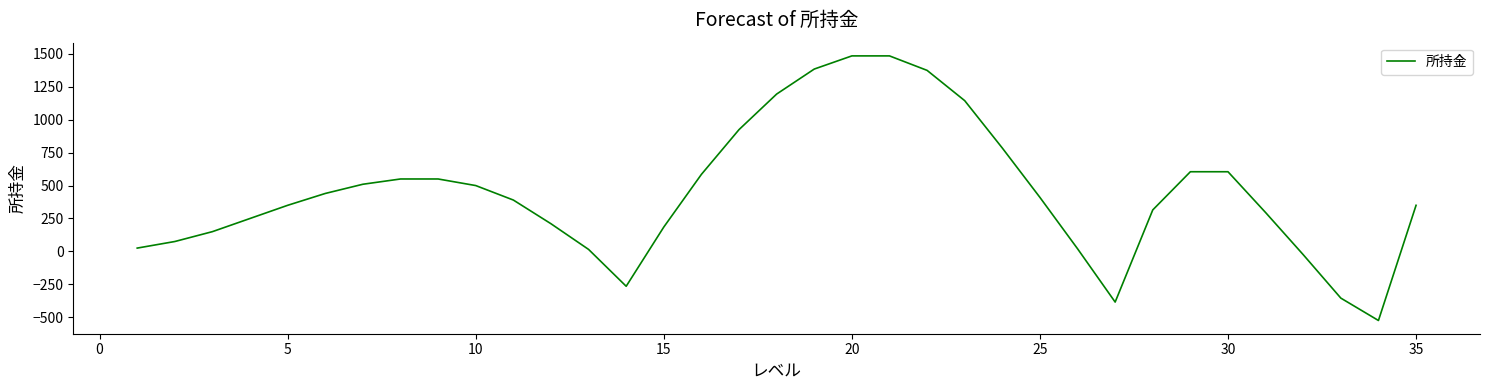

What is the maximum value shown in the chart?

1485